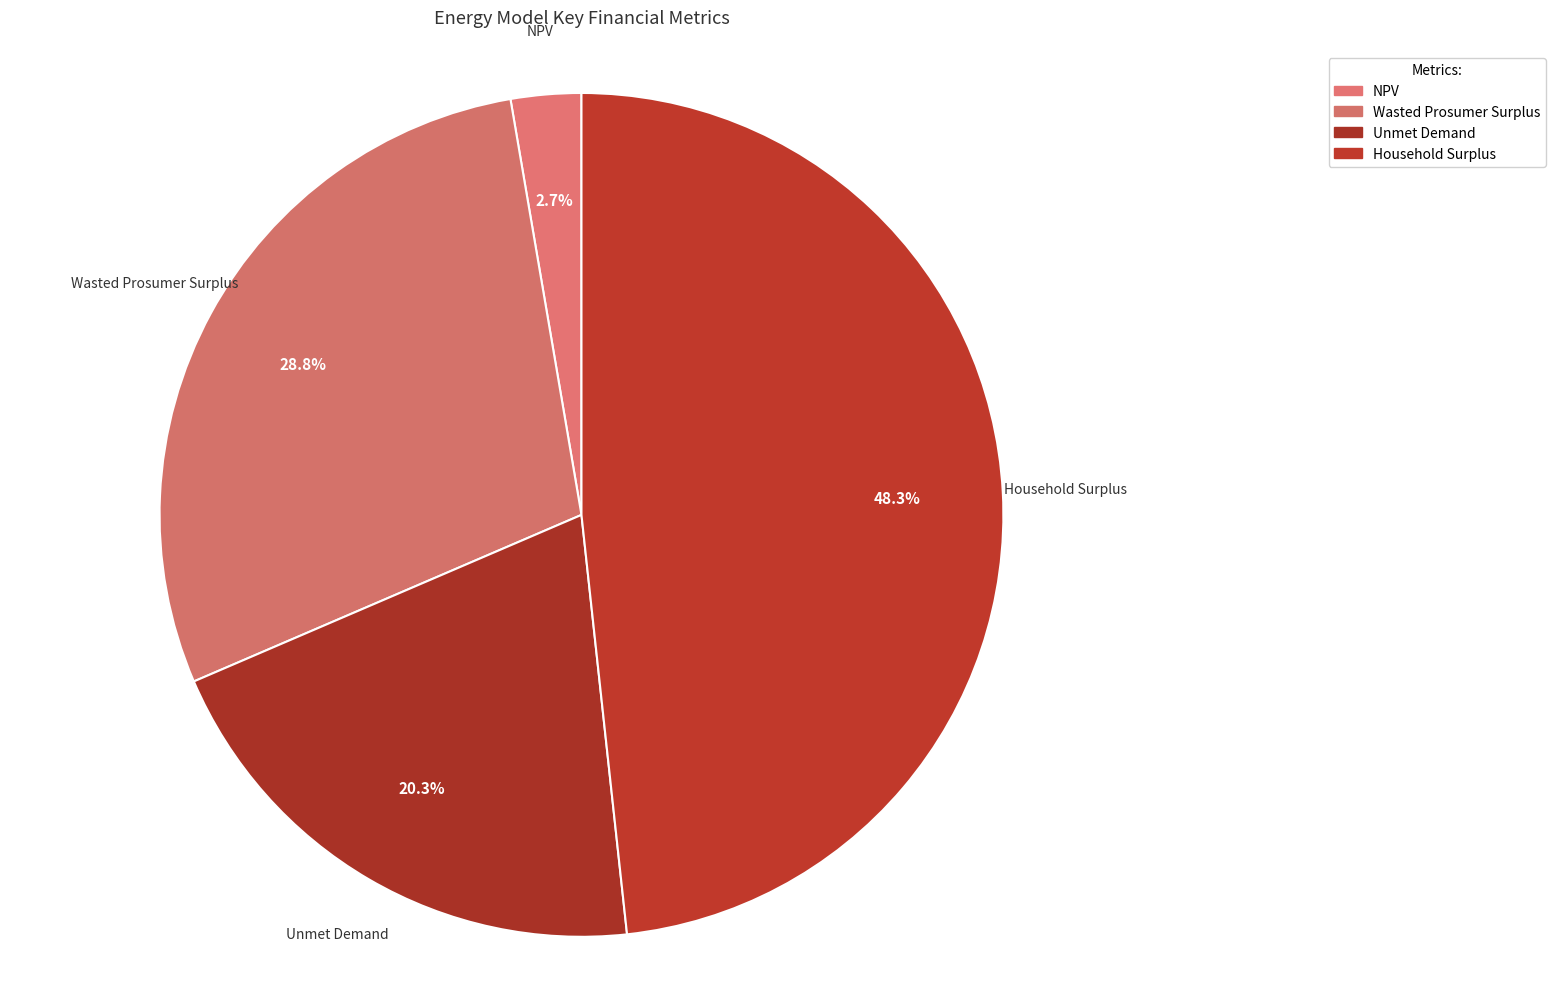

Count the number of slices in the pie.

4